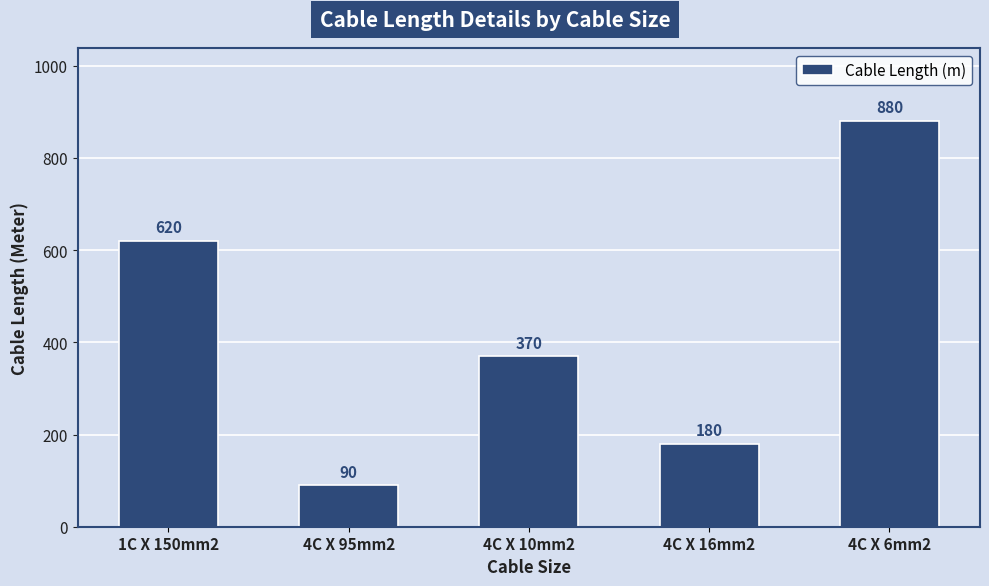

Which has a higher value, 4C X 95mm2 or 4C X 10mm2?

4C X 10mm2